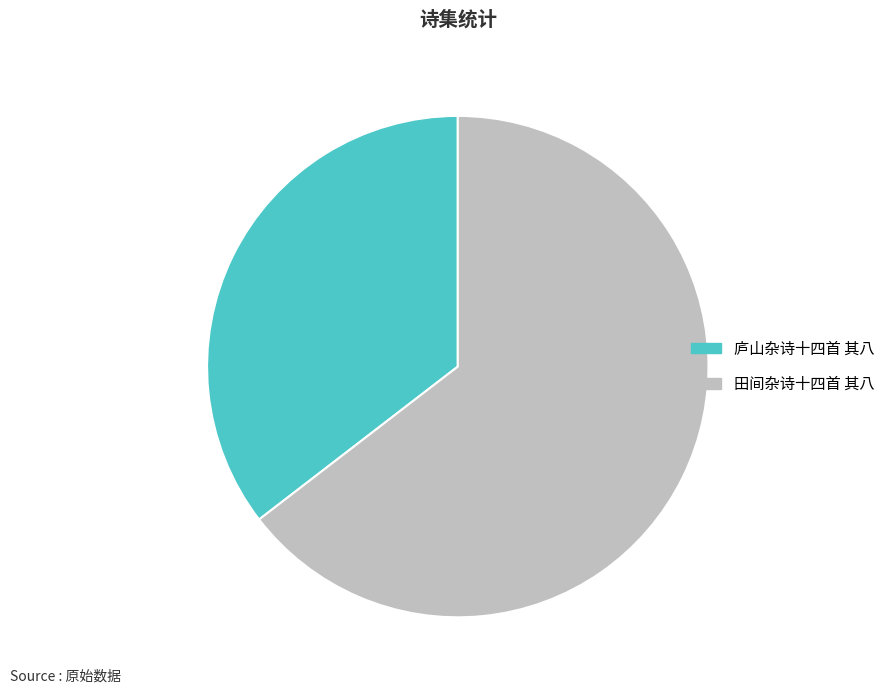

Does any single category account for the majority?

Yes